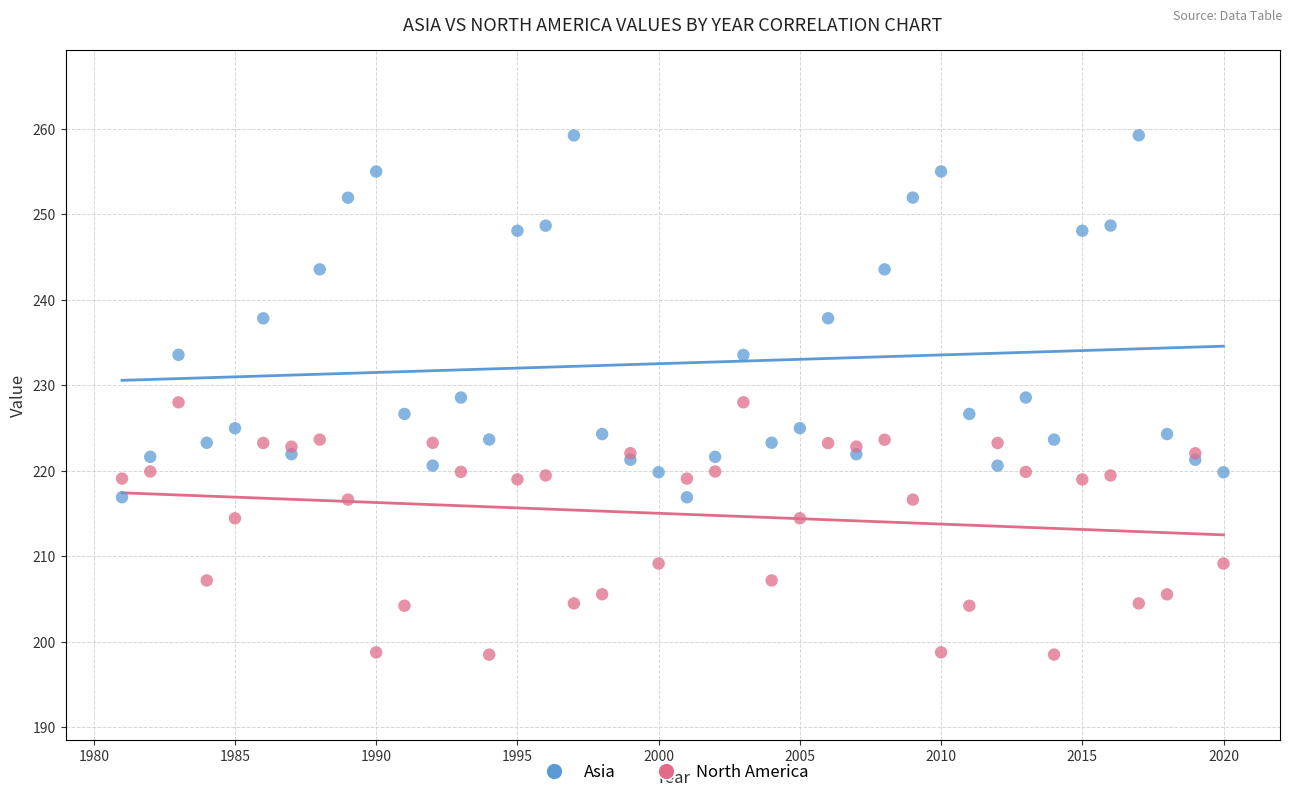

What is the X range (max minus min) for the scatter plot?

39.0